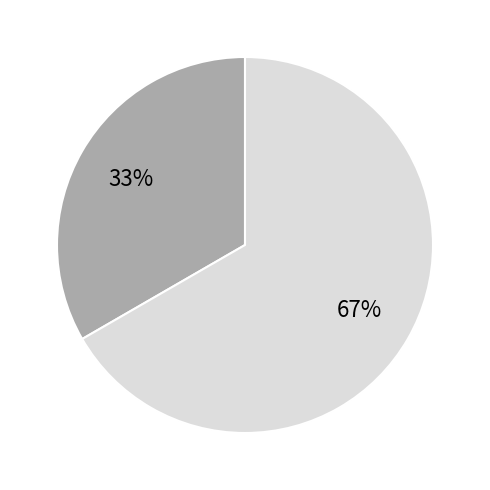

Does any single category account for the majority?

Yes